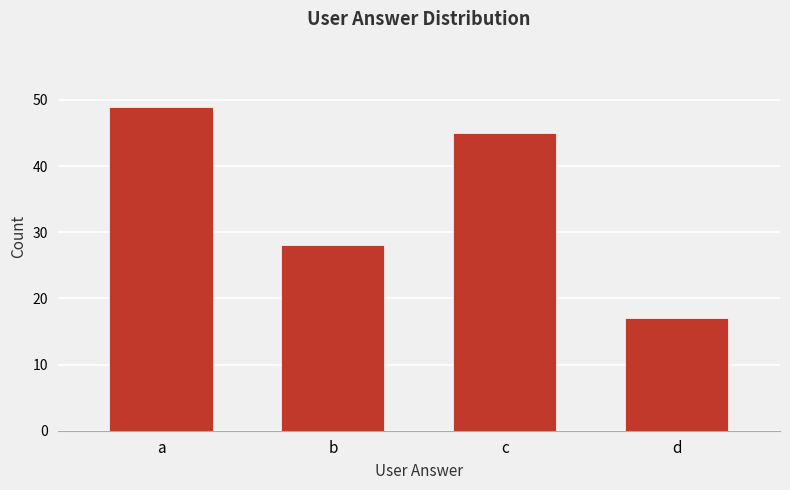

Which label corresponds to the largest value in the chart?

a